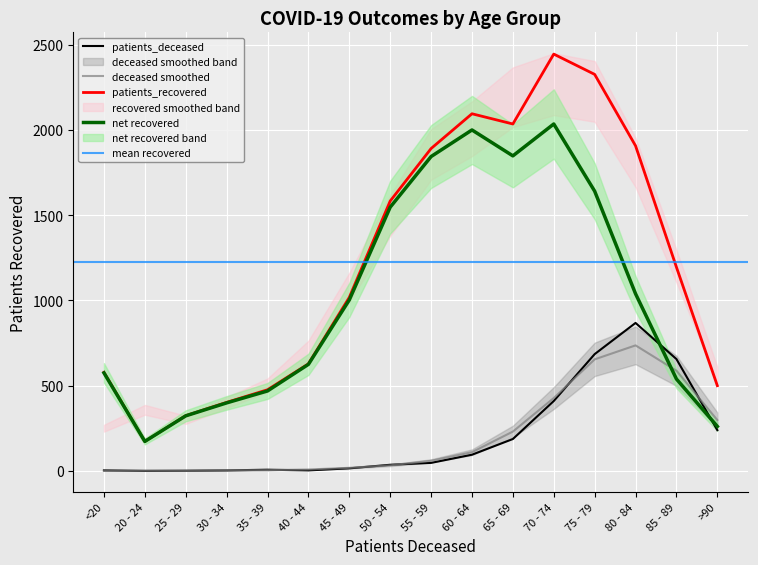

Rank the series at 20 - 24 from lowest to highest value.

patients_deceased, patients_recovered